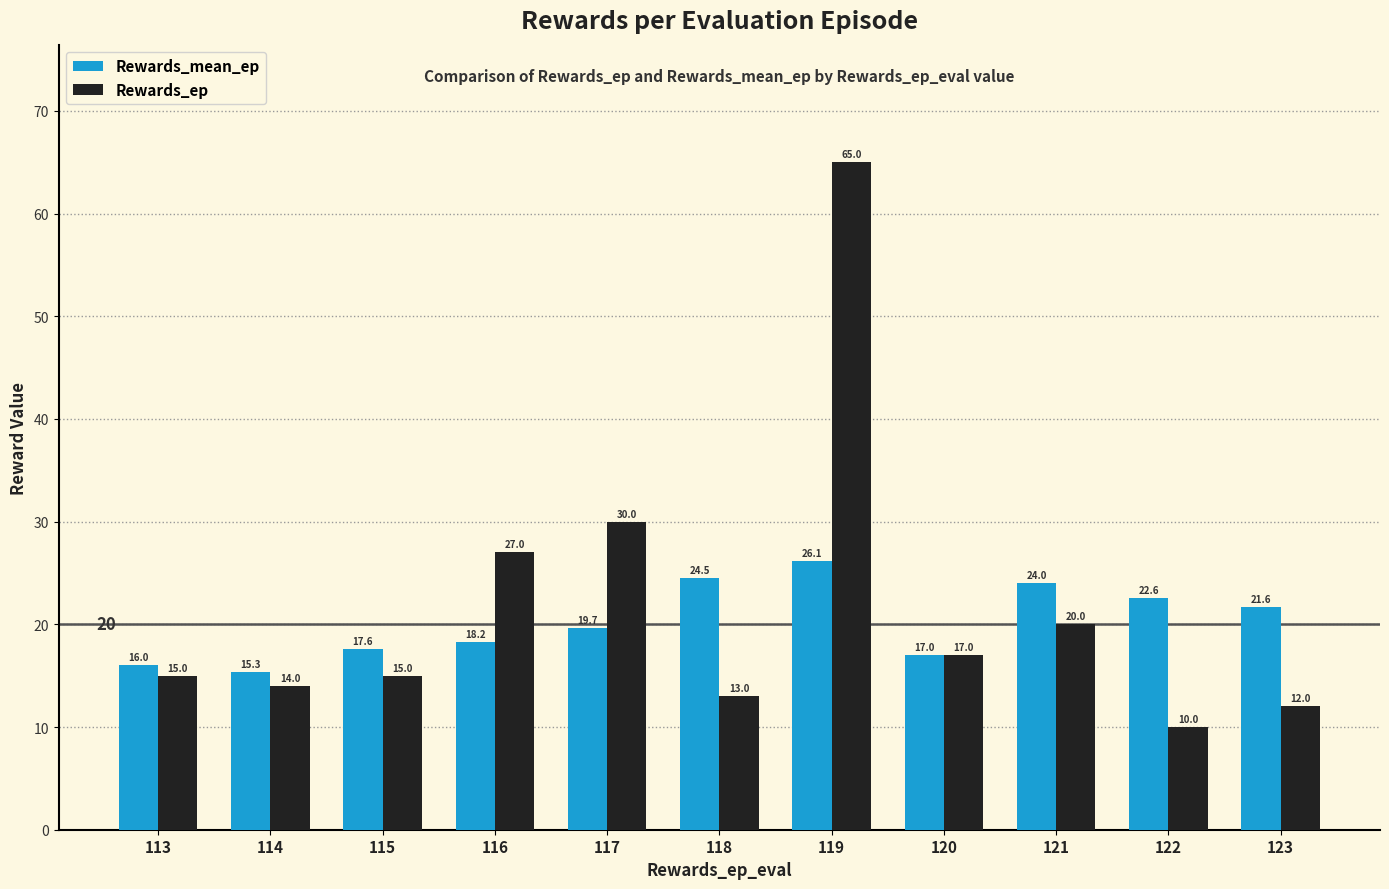

Where is Rewards_ep nearest to the value 37?

117